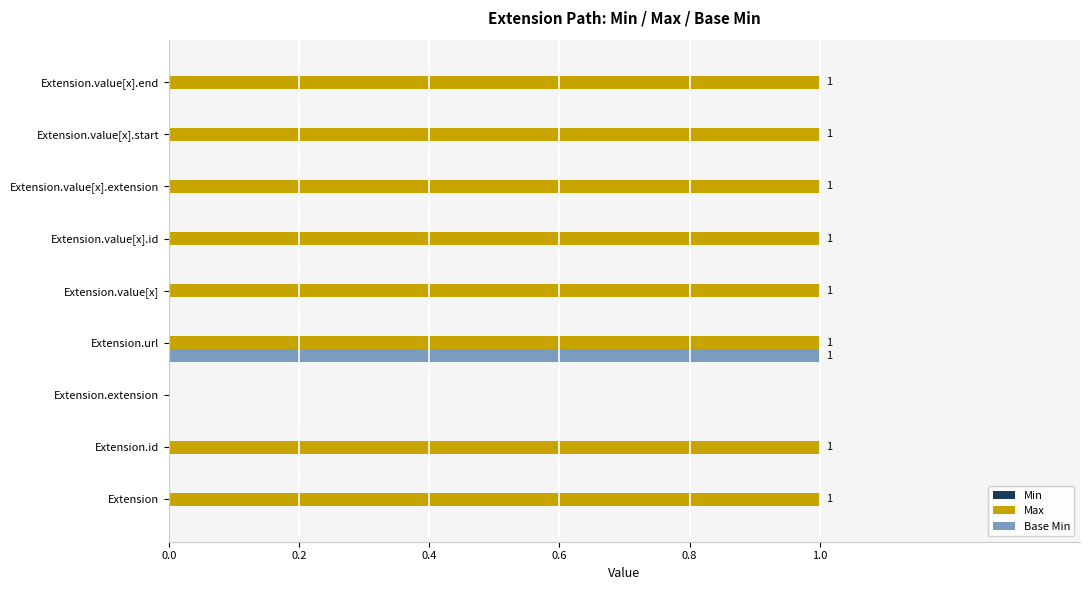

Which series changed the most between Extension.url and Extension.value[x].extension?

Base Min